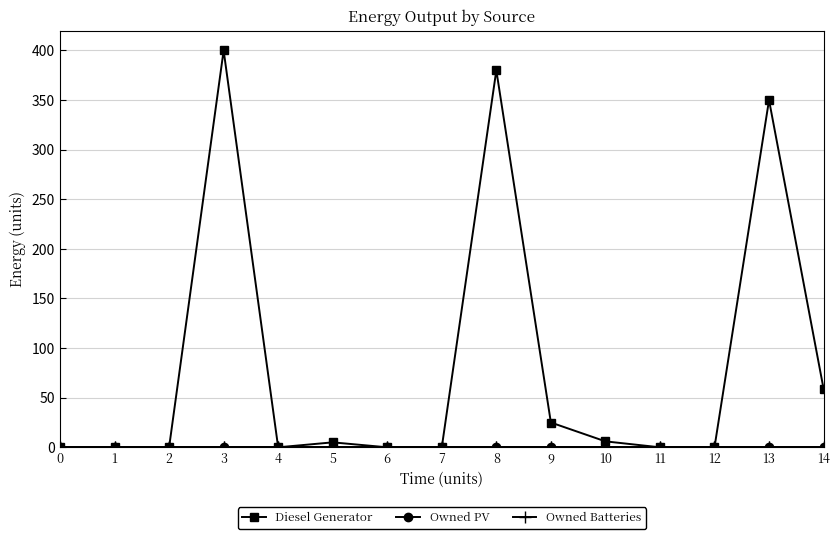

True or false: Owned PV and Diesel Generator intersect in this chart.

False